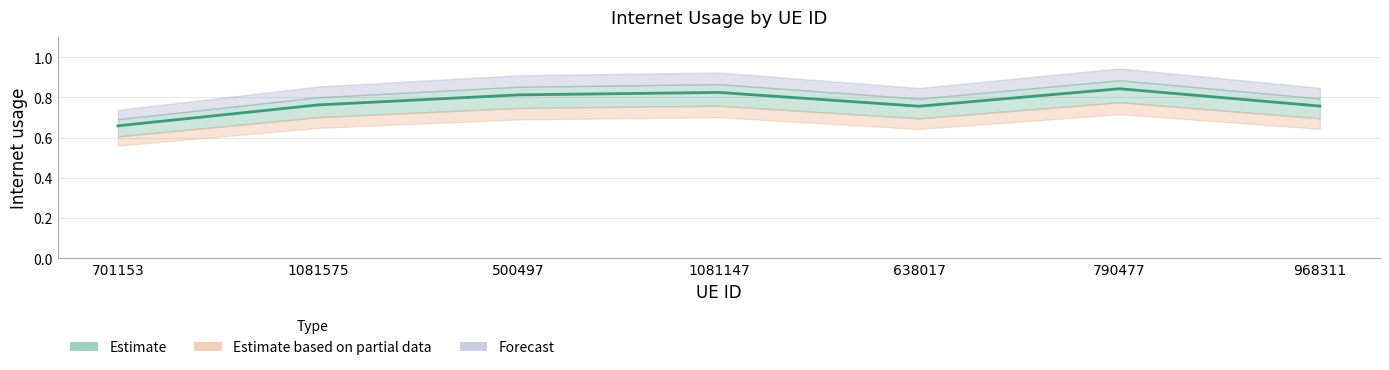

What is the average value?

0.8